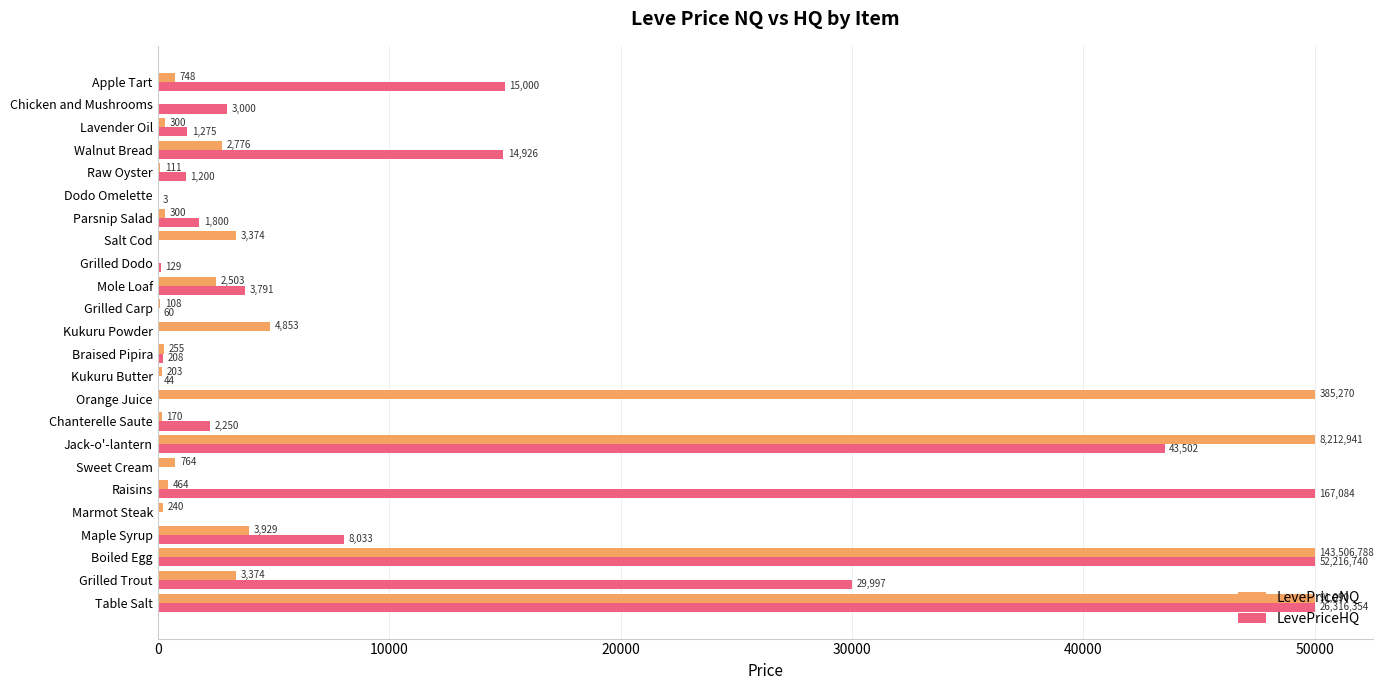

Between Raisins and Salt Cod, which series saw the biggest shift?

LevePriceHQ